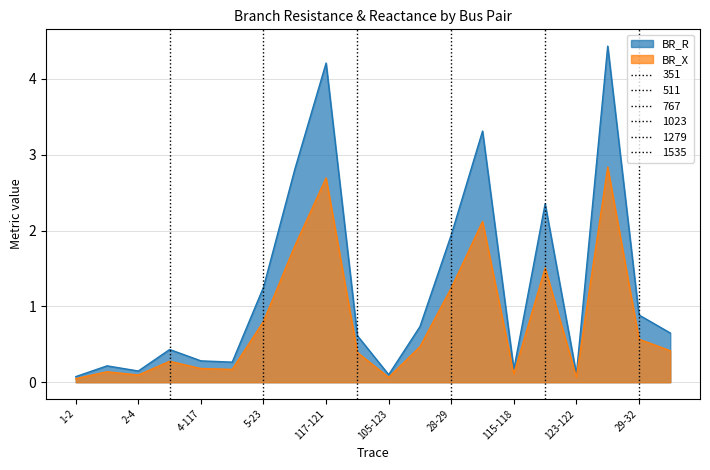

Which category has the lowest value in the BR_X series?

1-2